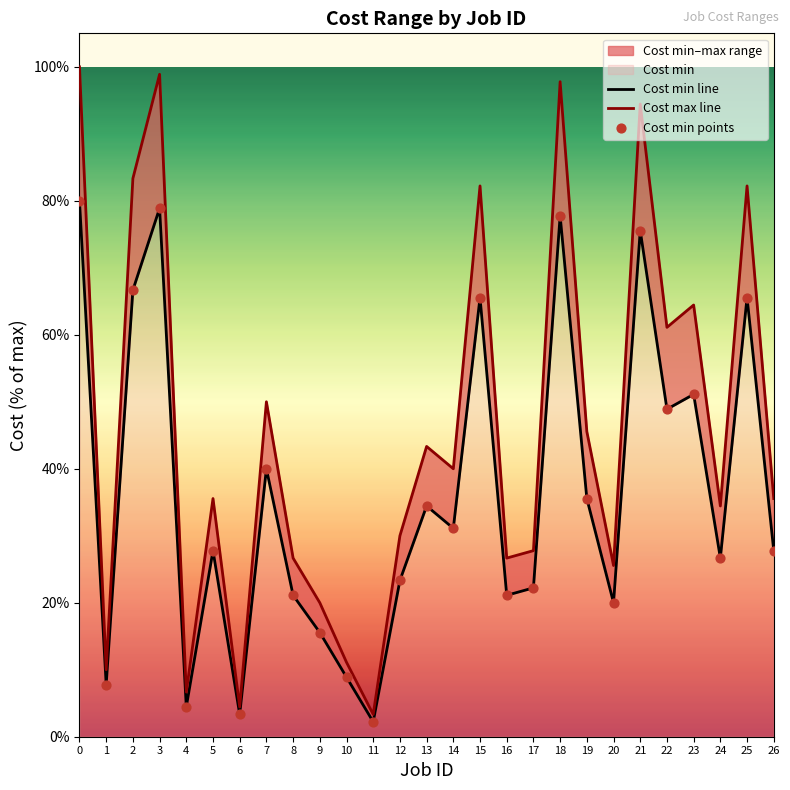

Which series contains the highest Y value?

Cost max